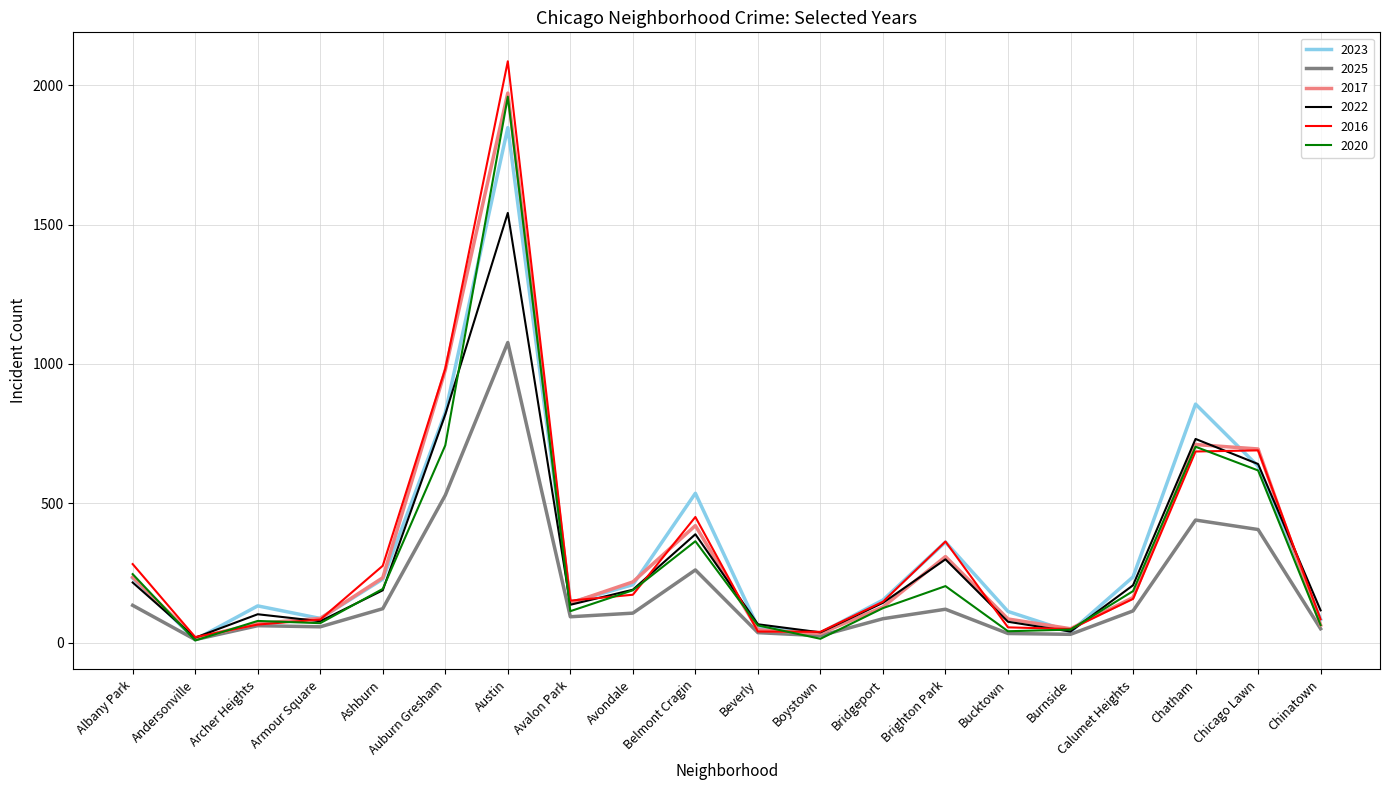

What is the sum of all 2020 values?

5987